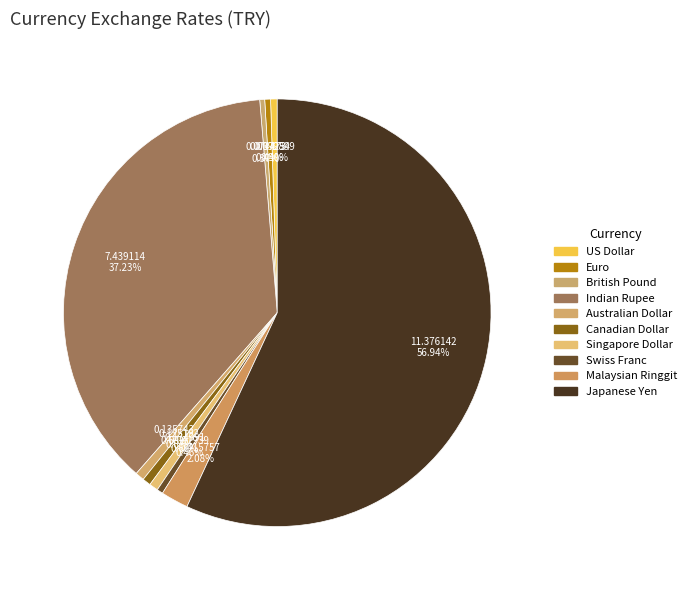

To the nearest percent, what is the average slice percentage?

10%